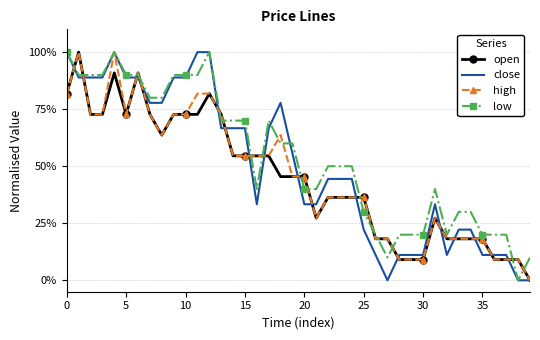

What is the maximum value shown in the chart?

100.0